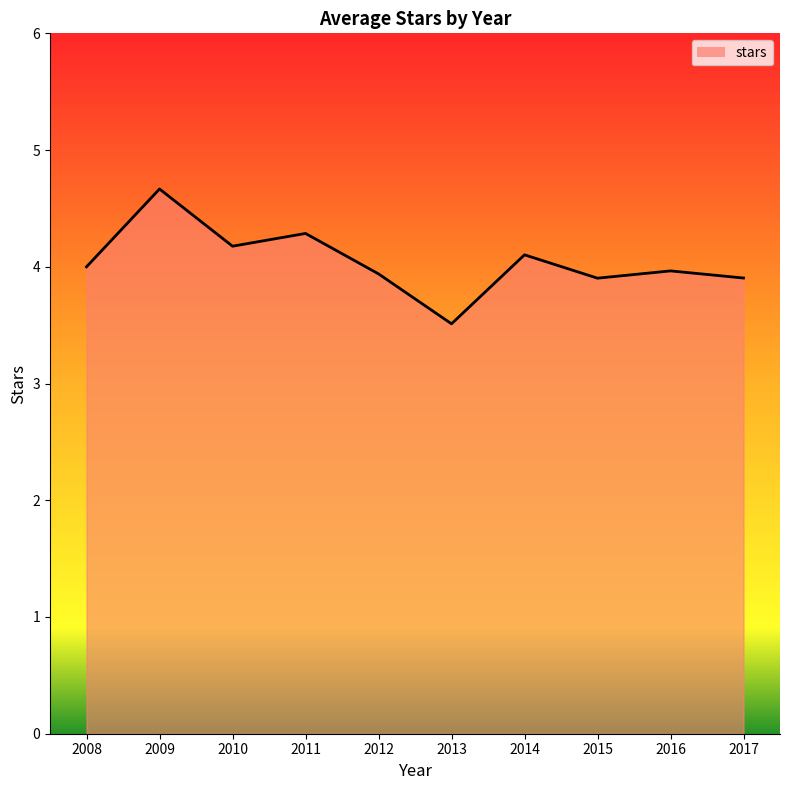

Rank the categories by value from lowest to highest.

2013, 2015, 2017, 2012, 2016, 2008, 2014, 2010, 2011, 2009